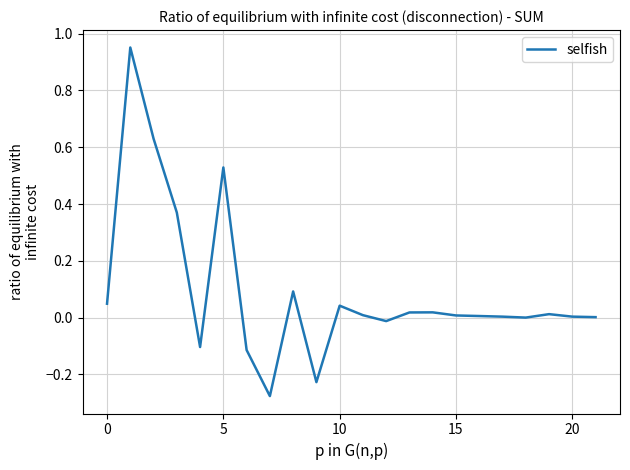

True or false: the data has more than 1 interior local peaks.

True